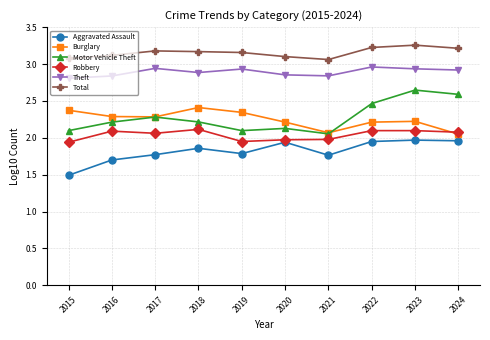

True or false: Theft and Robbery intersect in this chart.

False